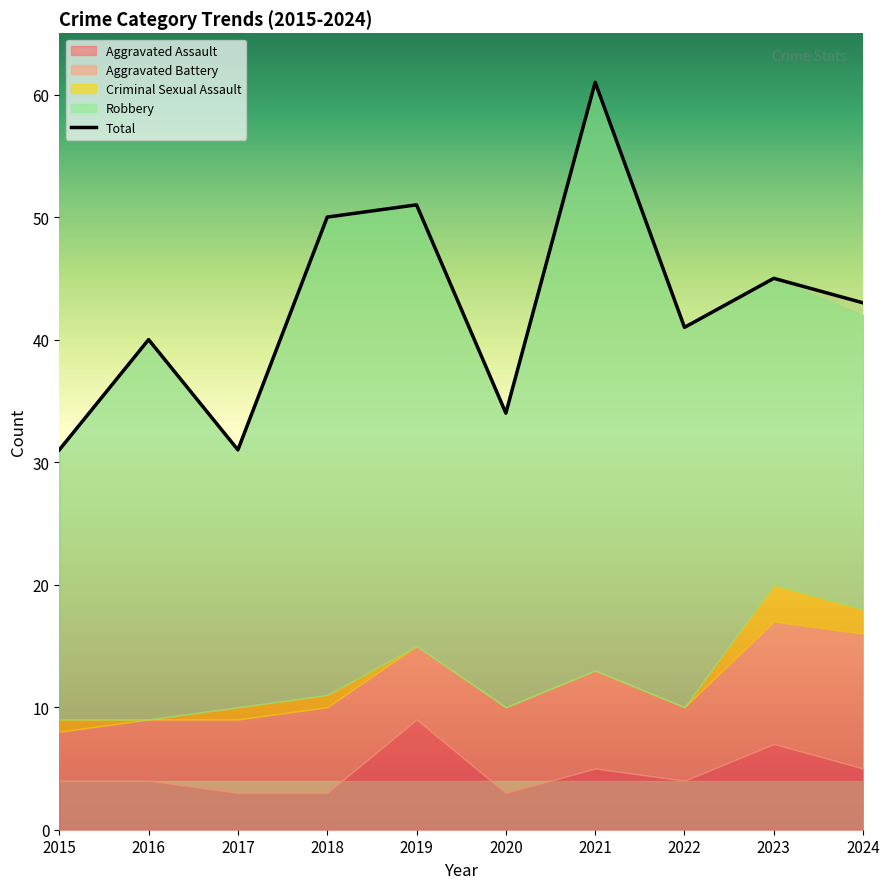

What is the change in value from 2015 to 2023?

+14